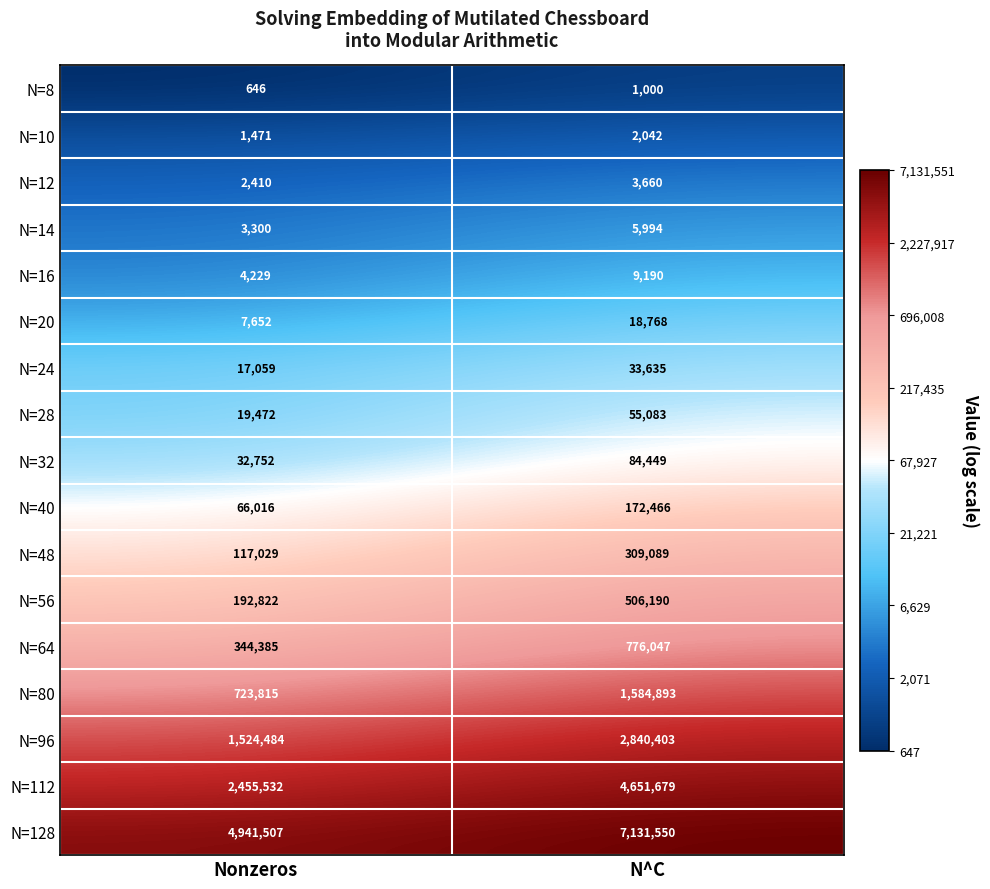

At which category is the sum across all series the highest?

N^C